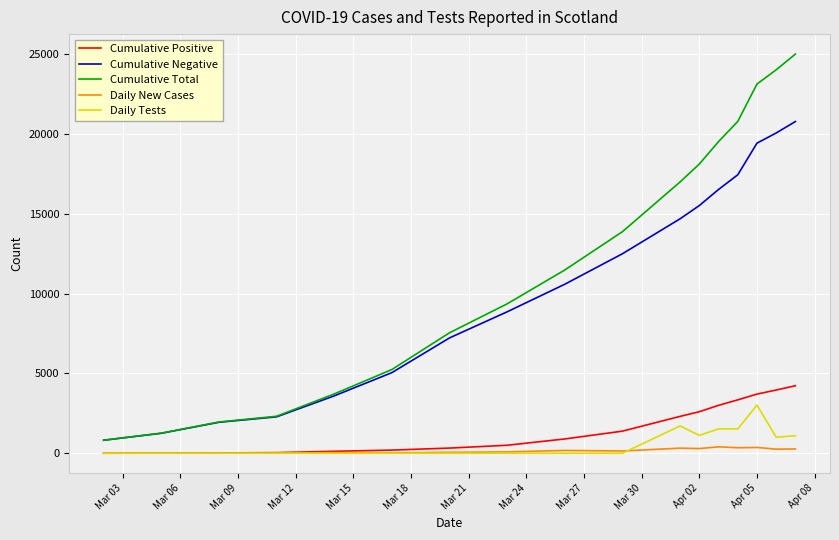

True or false: Daily New Cases and Cumulative Total intersect in this chart.

False